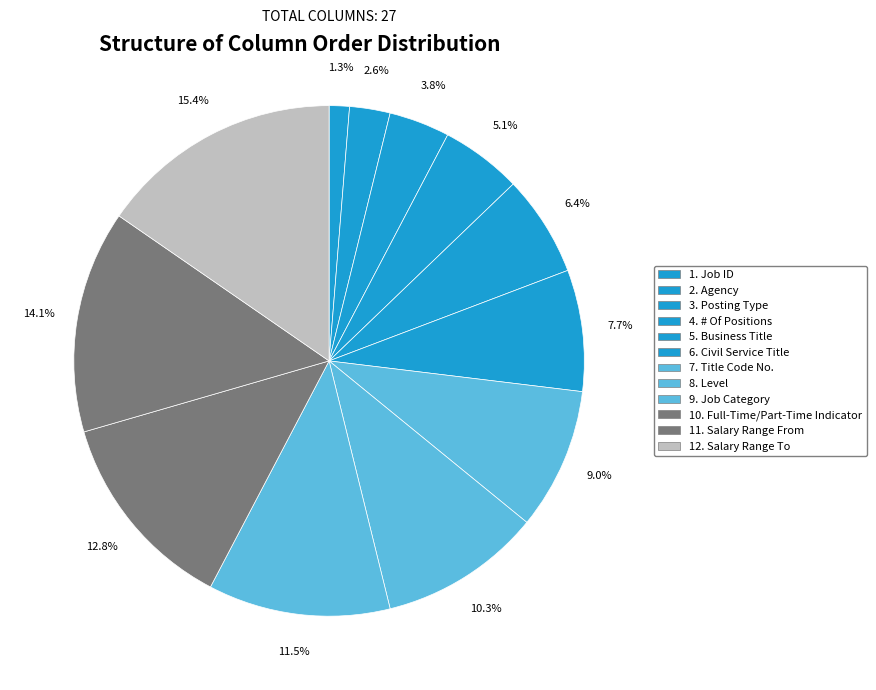

How many segments does this pie chart have?

12